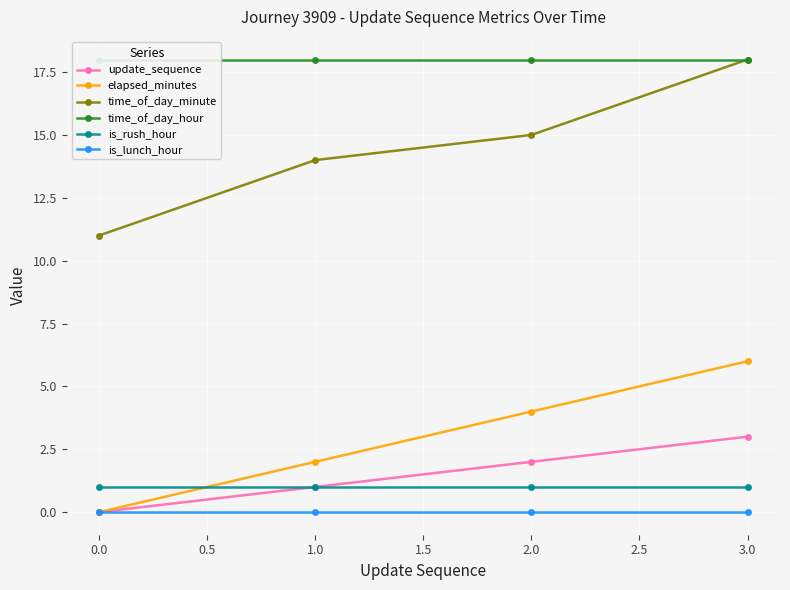

The time_of_day_minute series shows 24 at 0.0. True or false?

False